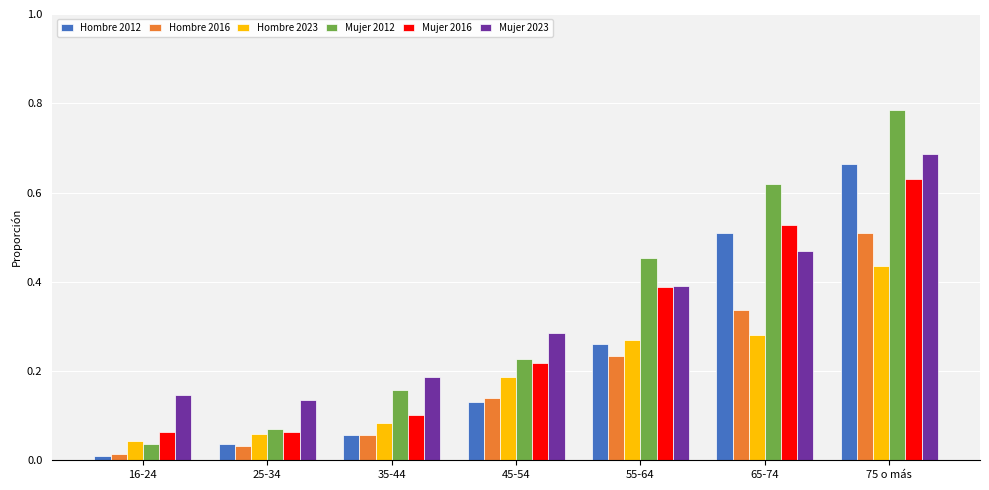

Is the value of Hombre 2012 at 45-54 greater than the value of Mujer 2012 at 16-24?

Yes